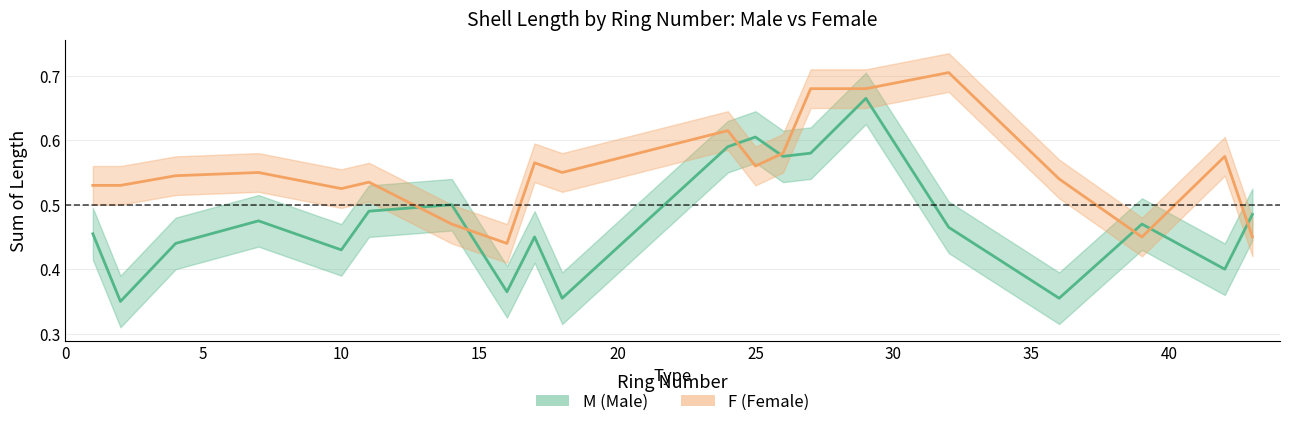

What are all the series names shown in the legend?

M, F